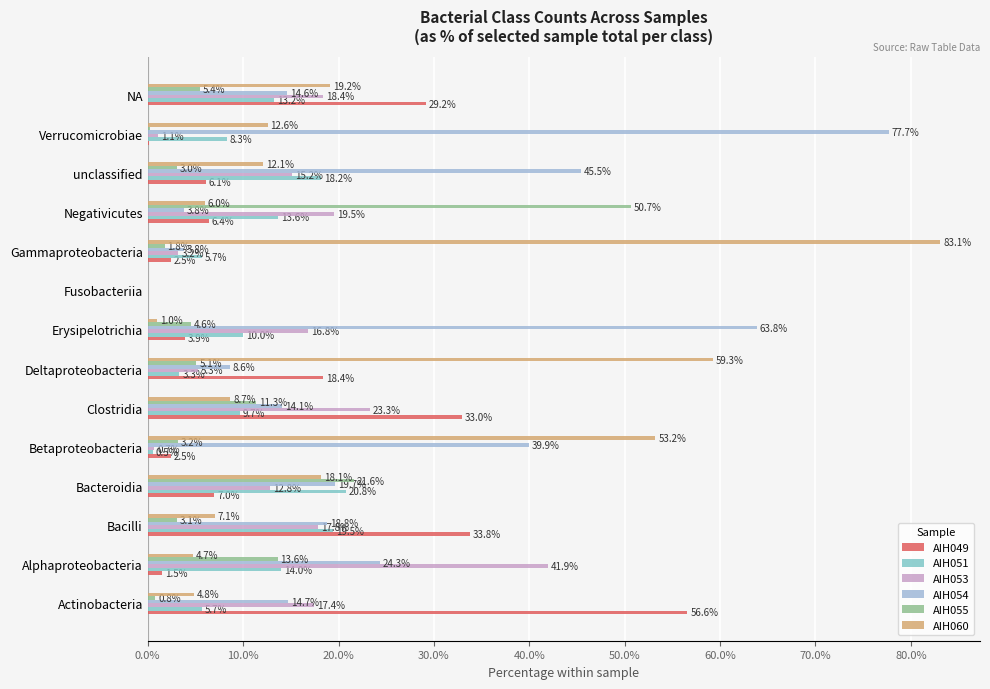

Where is AIH055 nearest to the value 25?

Bacteroidia